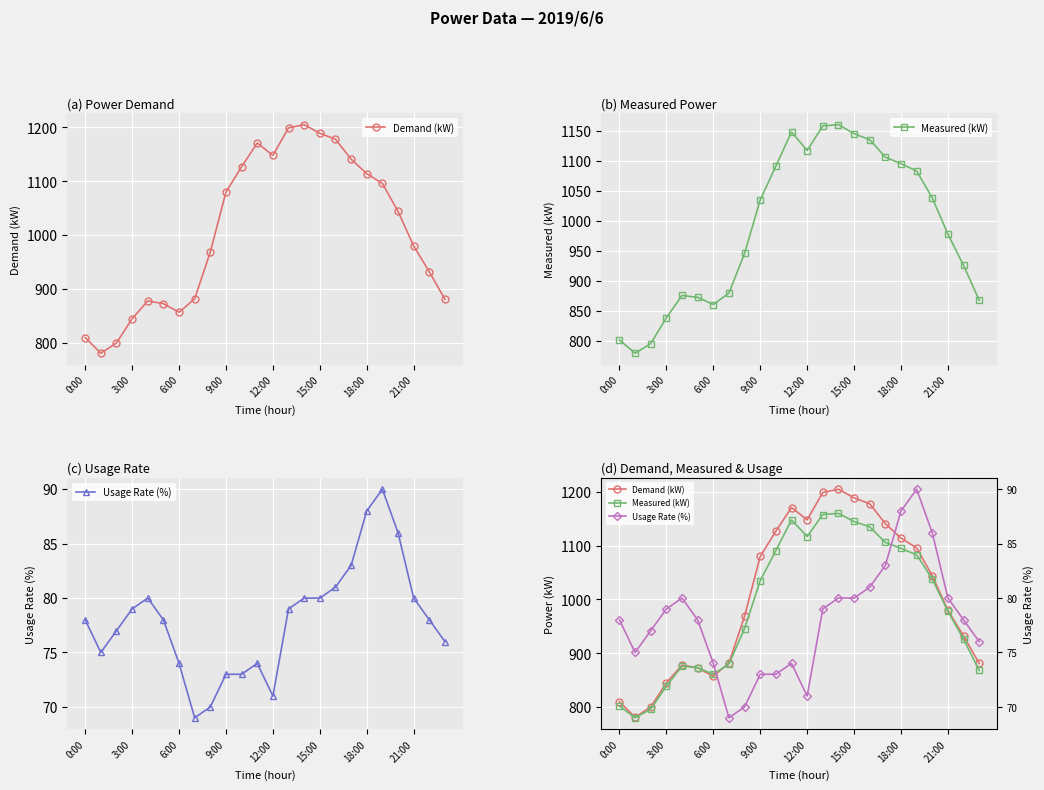

What position from the right is 22?

2